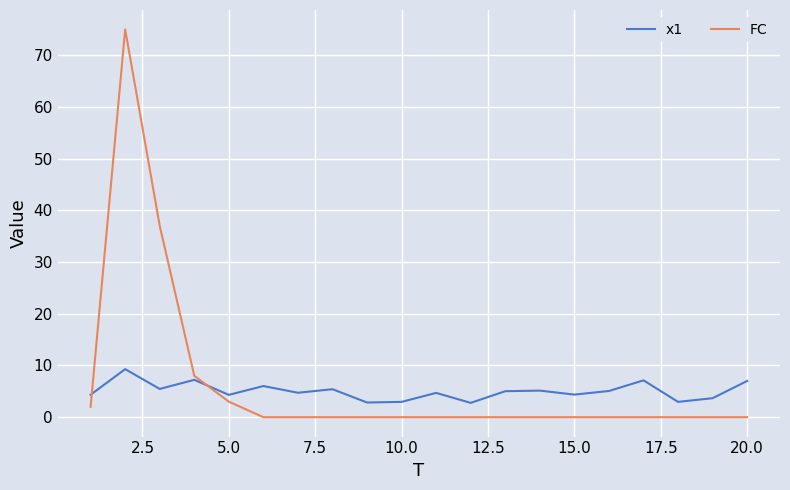

What is the lowest value of the x1 series?

2.8